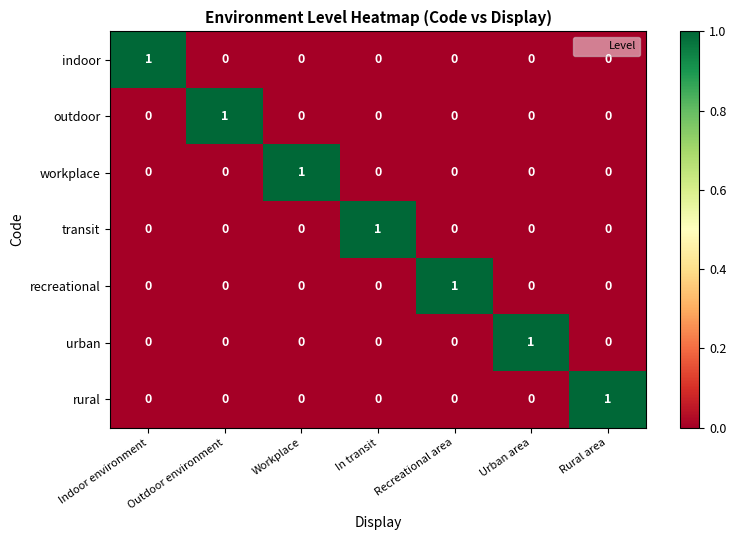

How many series are shown in this chart?

7